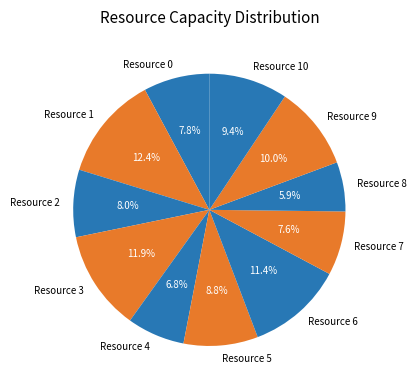

To the nearest percent, what percentage of the pie is Resource 3?

12%